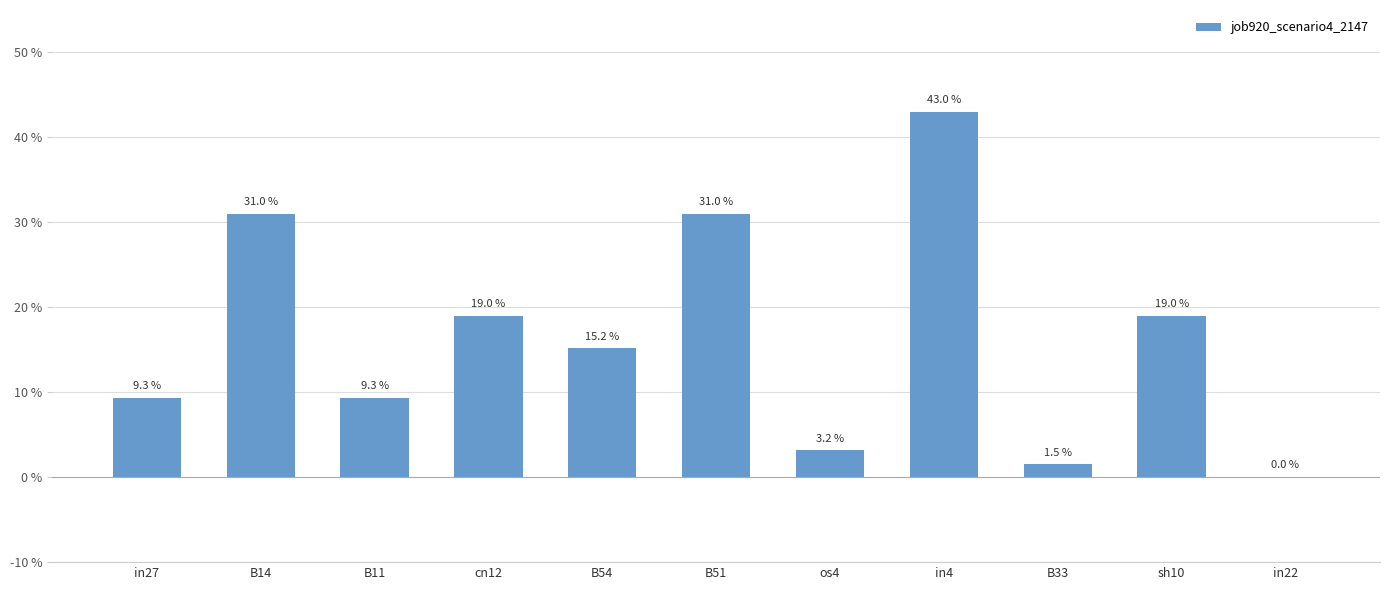

What is the difference between the maximum and minimum values?

0.4